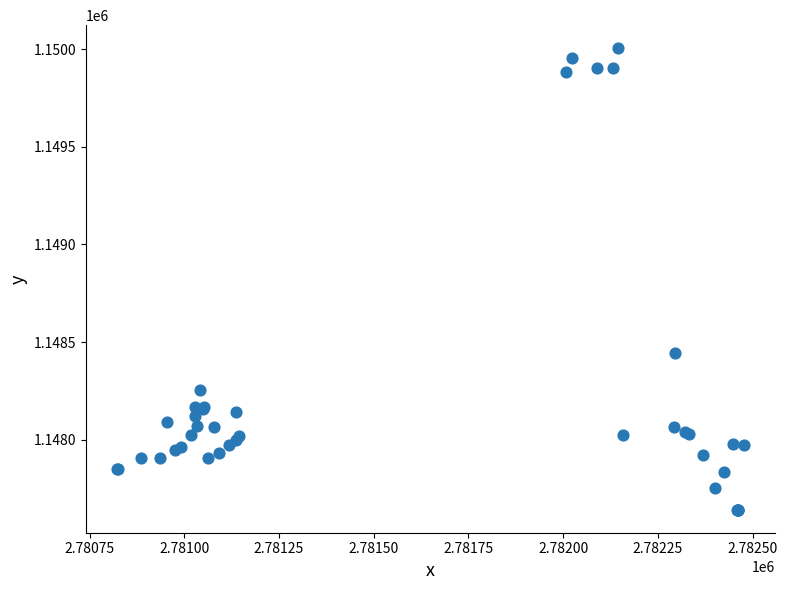

What Y value in the scatter plot is closest to 1148823?

1148446.4